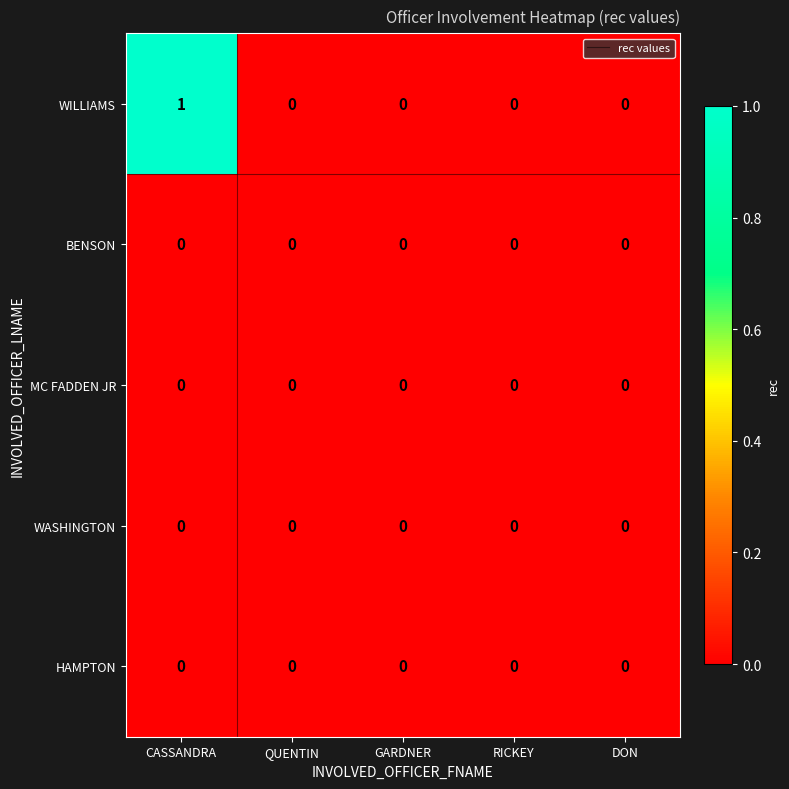

Reading left to right, list all the values displayed in this chart.

WILLIAMS: CASSANDRA=1	QUENTIN=0	GARDNER=0	RICKEY=0	DON=0
BENSON: CASSANDRA=0	QUENTIN=0	GARDNER=0	RICKEY=0	DON=0
MC FADDEN JR: CASSANDRA=0	QUENTIN=0	GARDNER=0	RICKEY=0	DON=0
WASHINGTON: CASSANDRA=0	QUENTIN=0	GARDNER=0	RICKEY=0	DON=0
HAMPTON: CASSANDRA=0	QUENTIN=0	GARDNER=0	RICKEY=0	DON=0